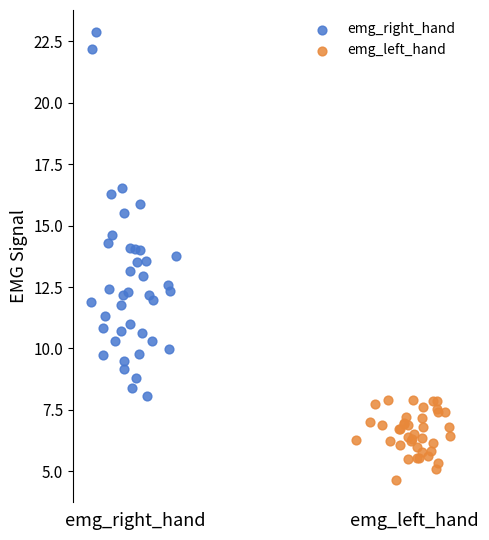

Which series has the widest spread of Y values?

emg_right_hand